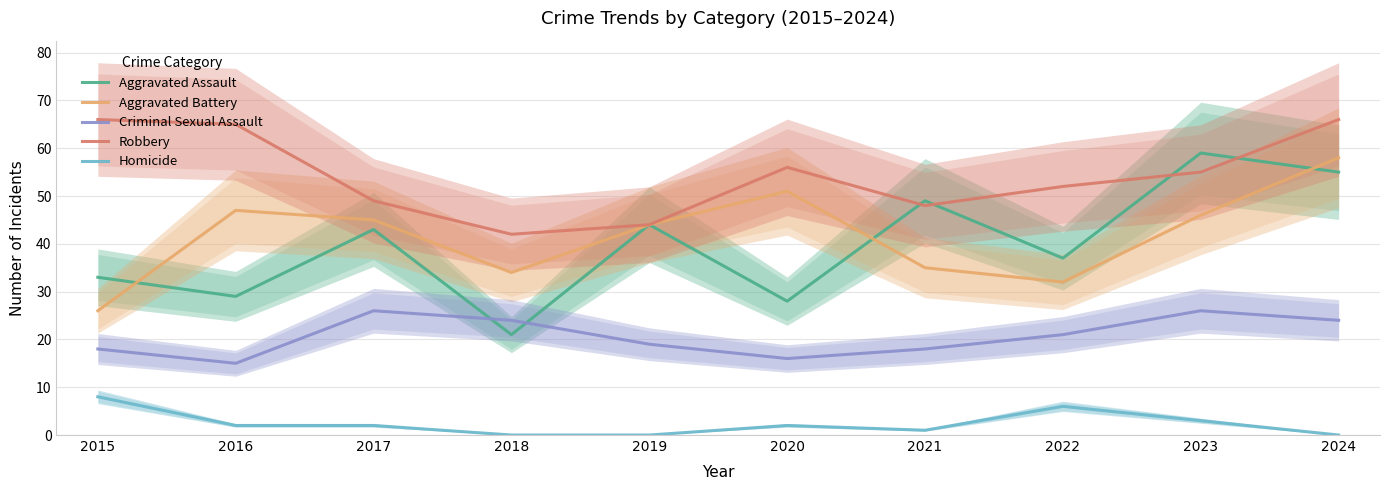

At how many categories does at least one series exceed 26?

10